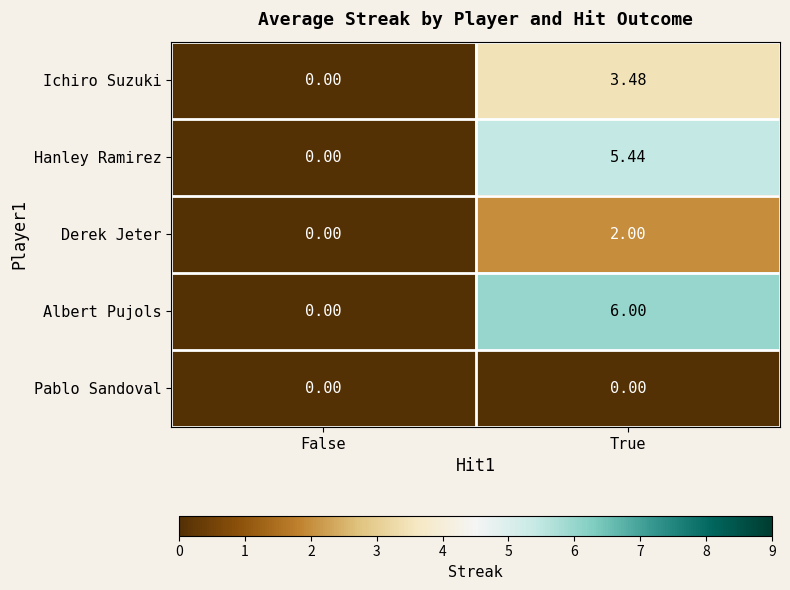

At which label is Albert Pujols closest to 3?

False